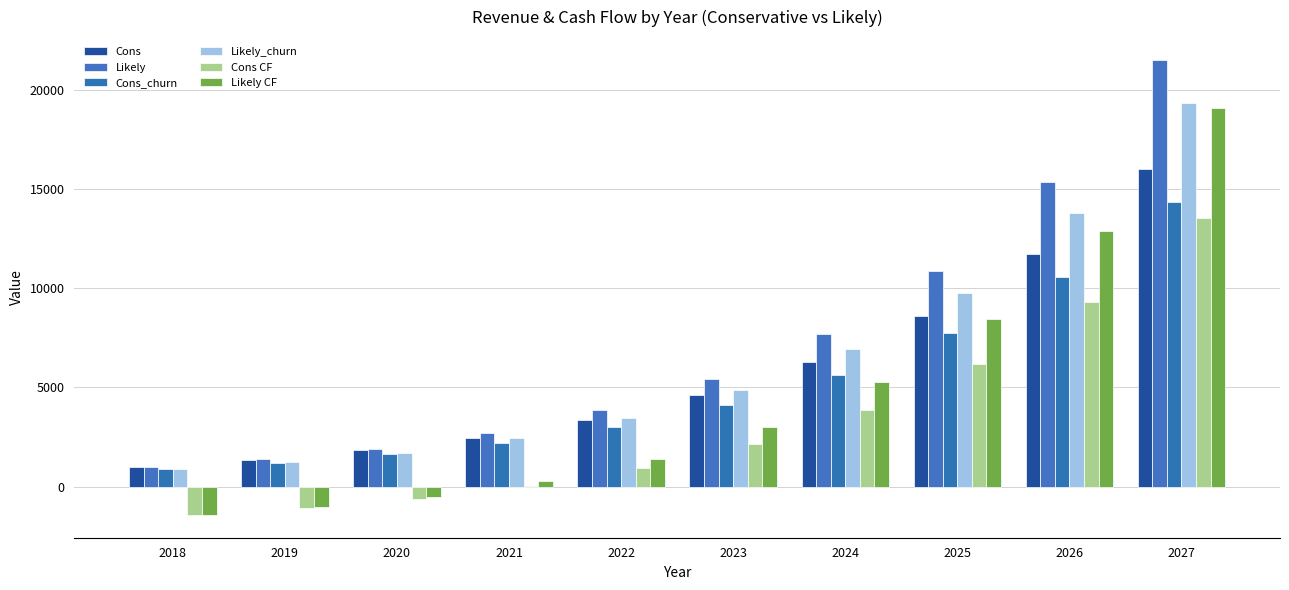

The Cons_churn series shows 6992.9 at 2023. True or false?

False